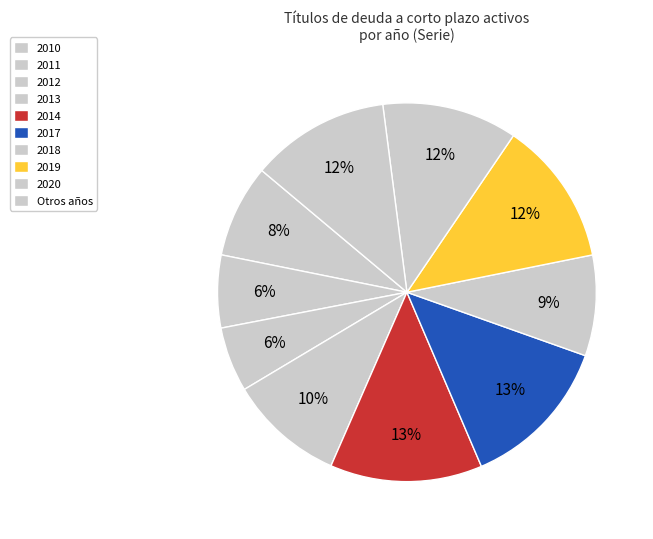

How many slices are in this pie chart?

10